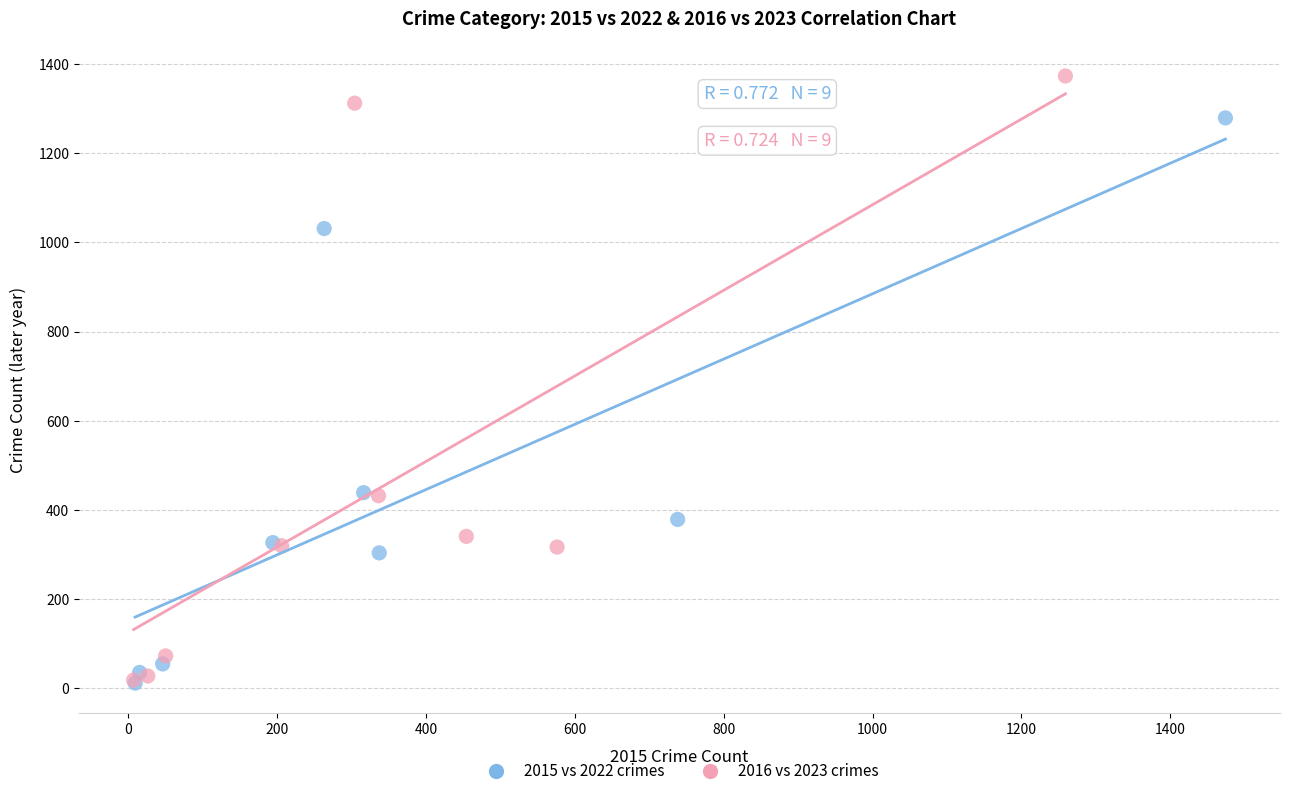

Which series reaches the maximum Y coordinate?

2016 vs 2023 crimes